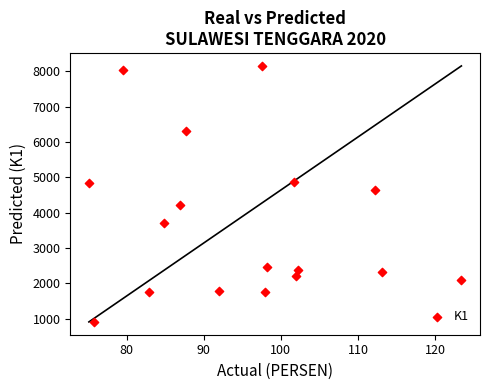

What is the range of X values (max minus min)?

48.3